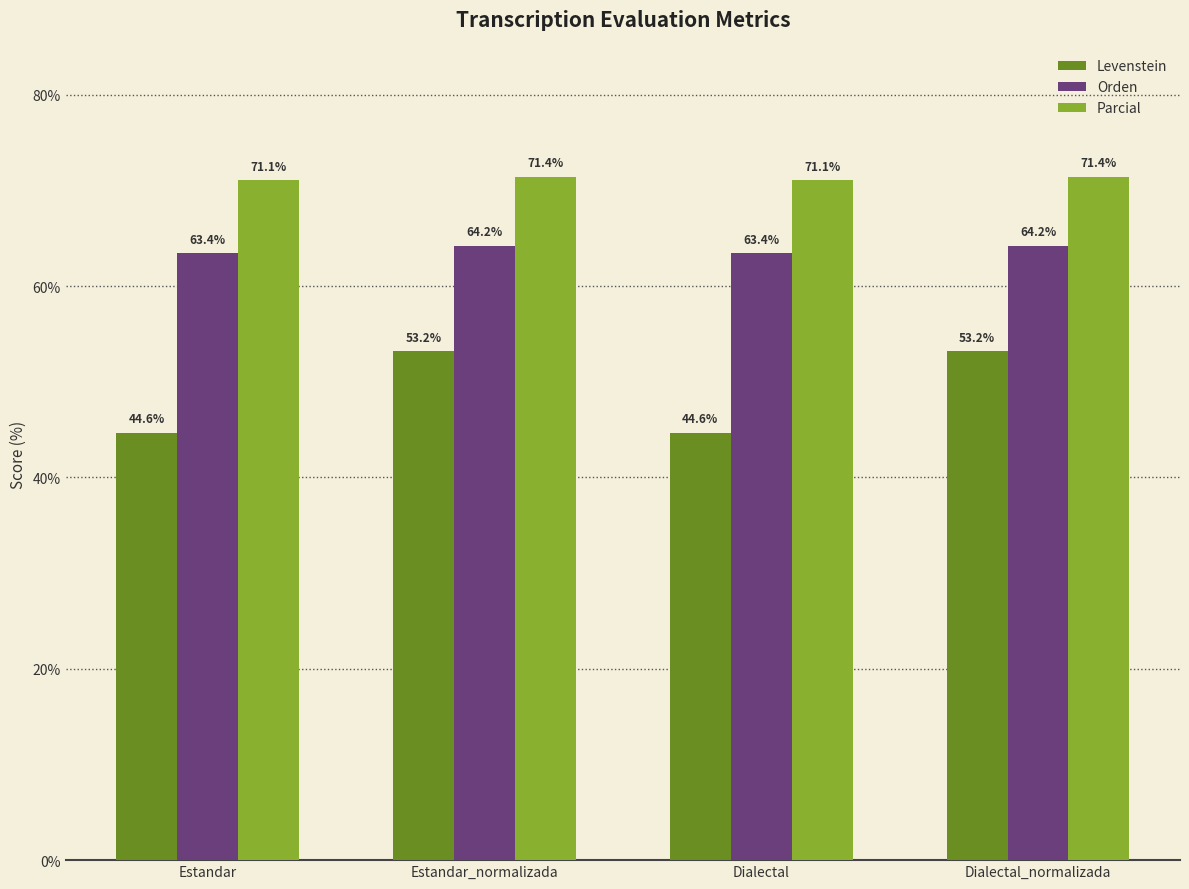

What is the difference between the highest and lowest values at Dialectal_normalizada?

18.2